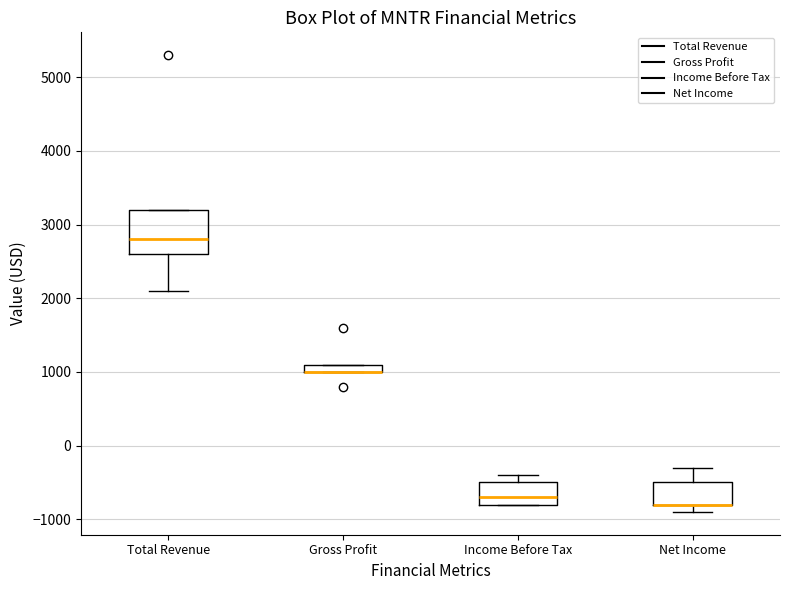

Where does the median line of the box for Income Before Tax sit on the y-axis? The values are not printed on the chart, so give them approximately, as read against the axis.

-700